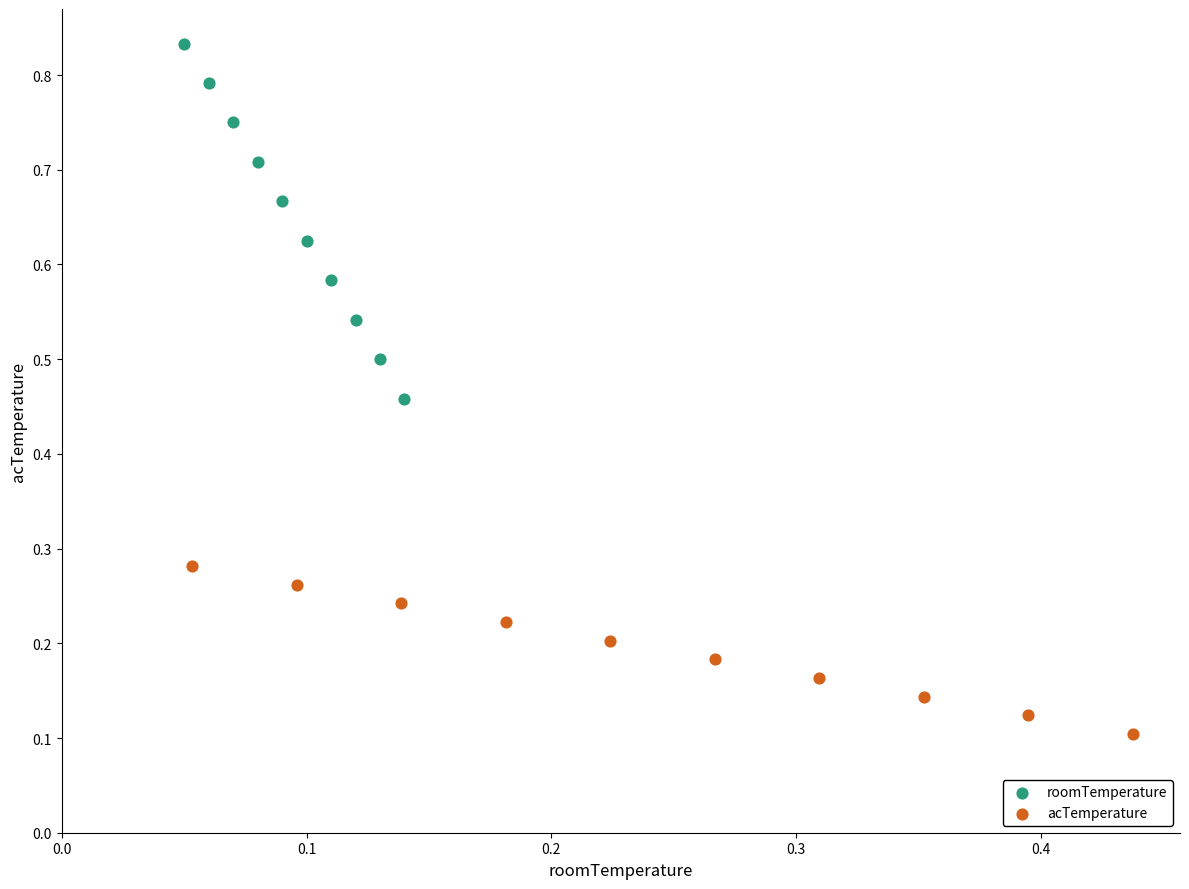

Which series has the largest Y range (max minus min)?

roomTemperature